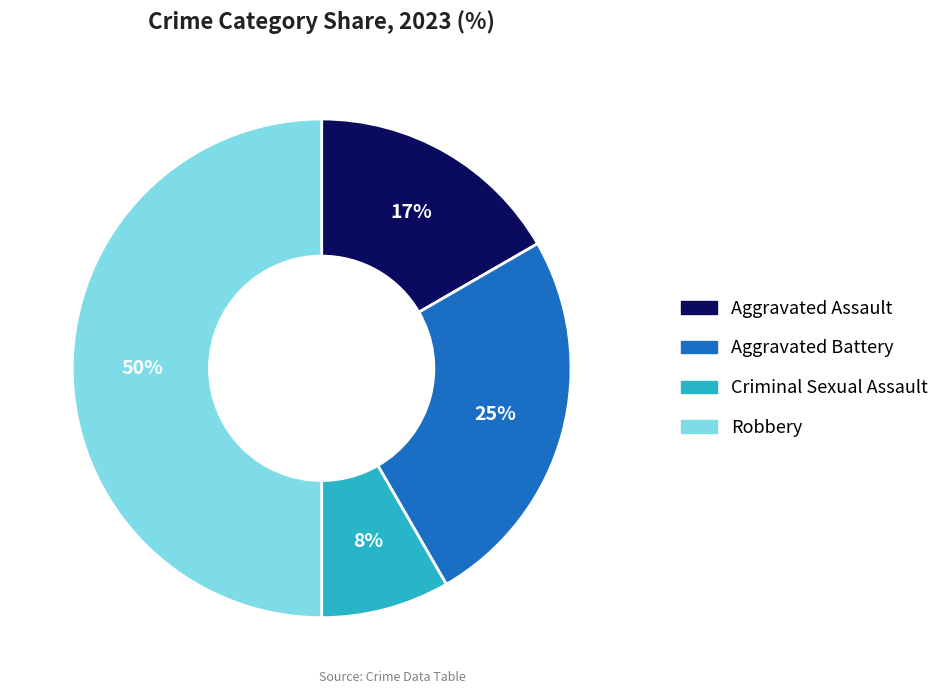

Does Aggravated Assault represent more than half of the total?

No